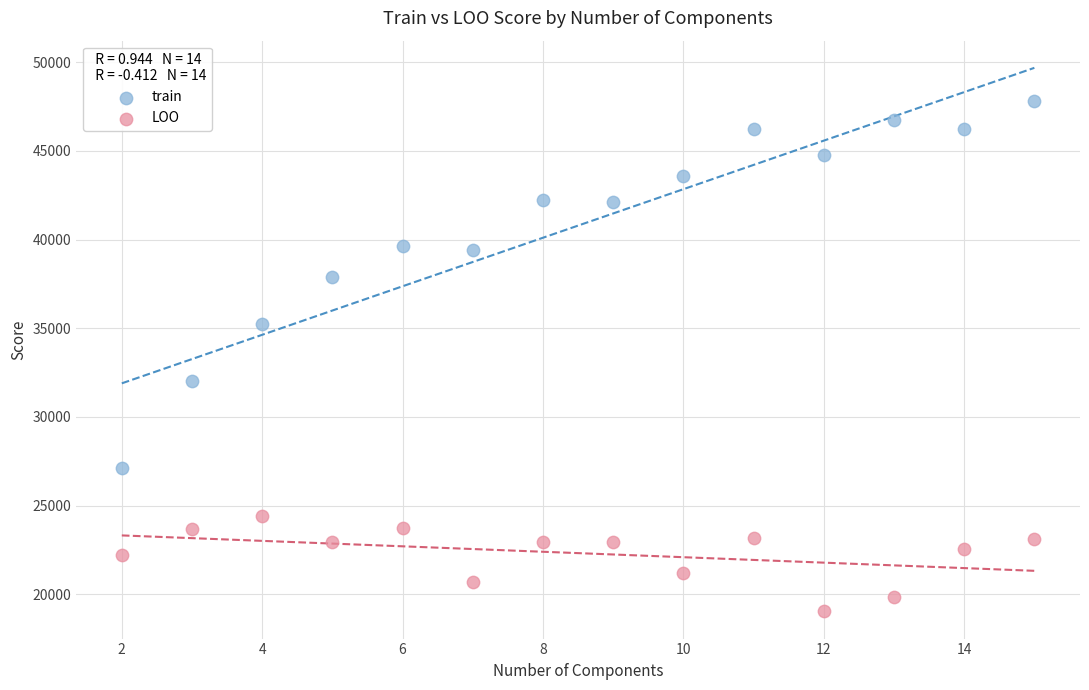

In the train series, what Y value is closest to 37463?

37877.6